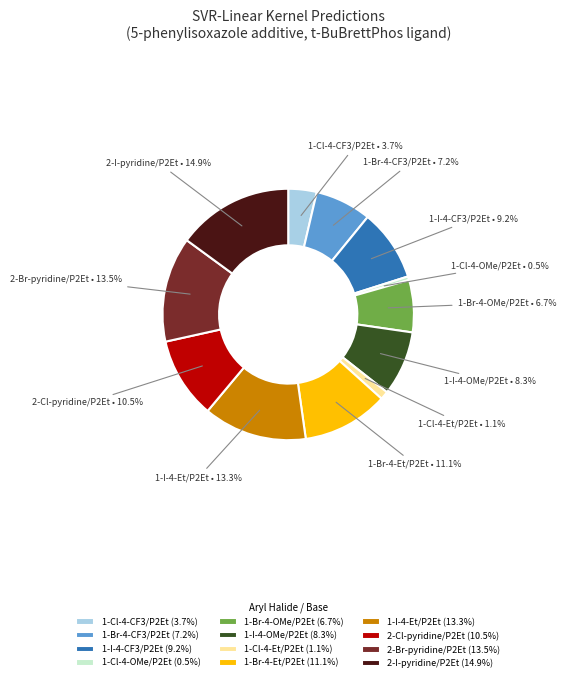

Between 1-I-4-OMe/P2Et and 1-Br-4-Et/P2Et, which is larger?

1-Br-4-Et/P2Et